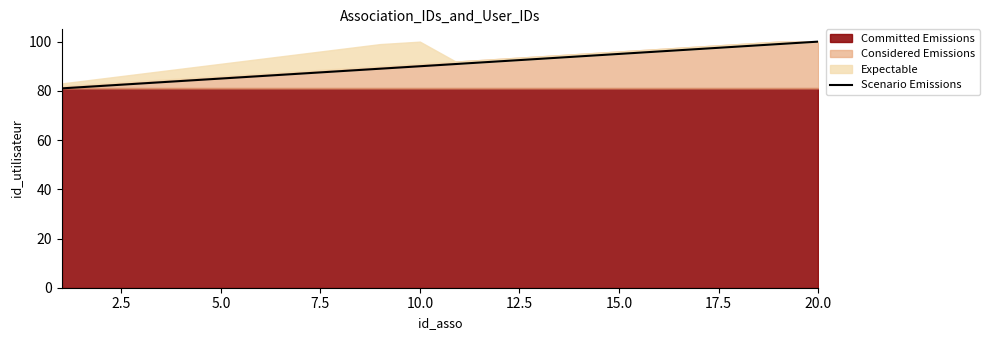

Does the chart have visible grid lines?

No